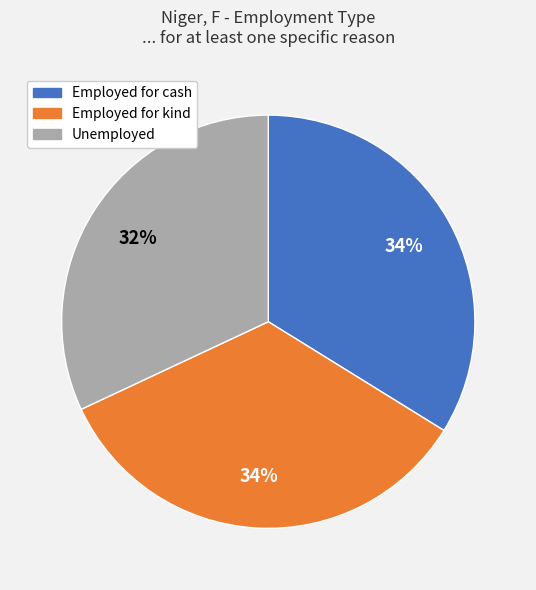

Count the number of slices in the pie.

3